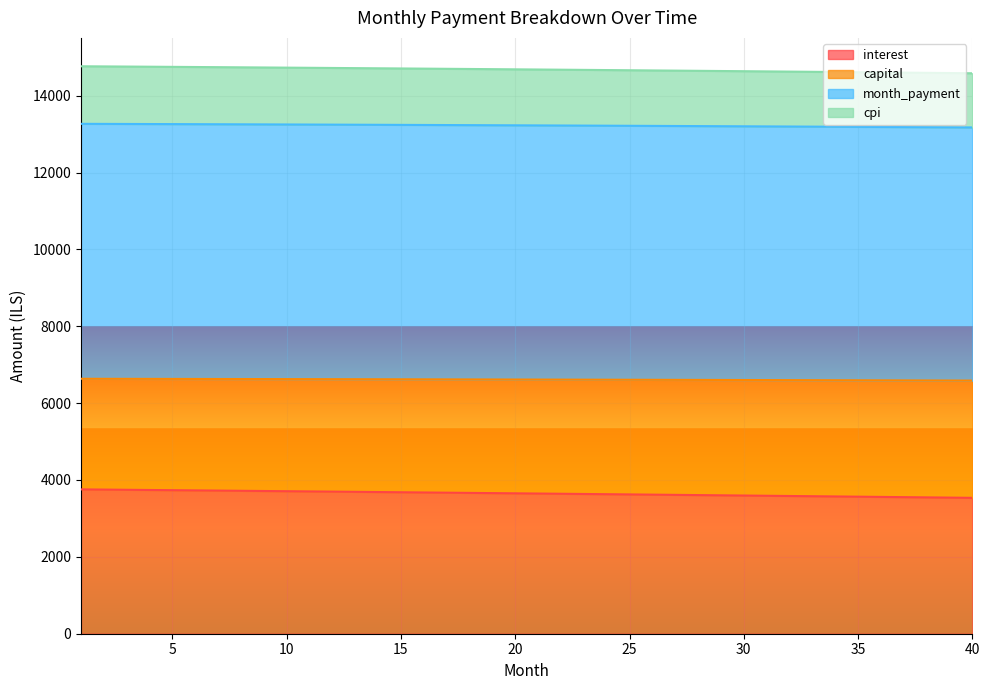

Which series has the largest range (max minus min)?

interest